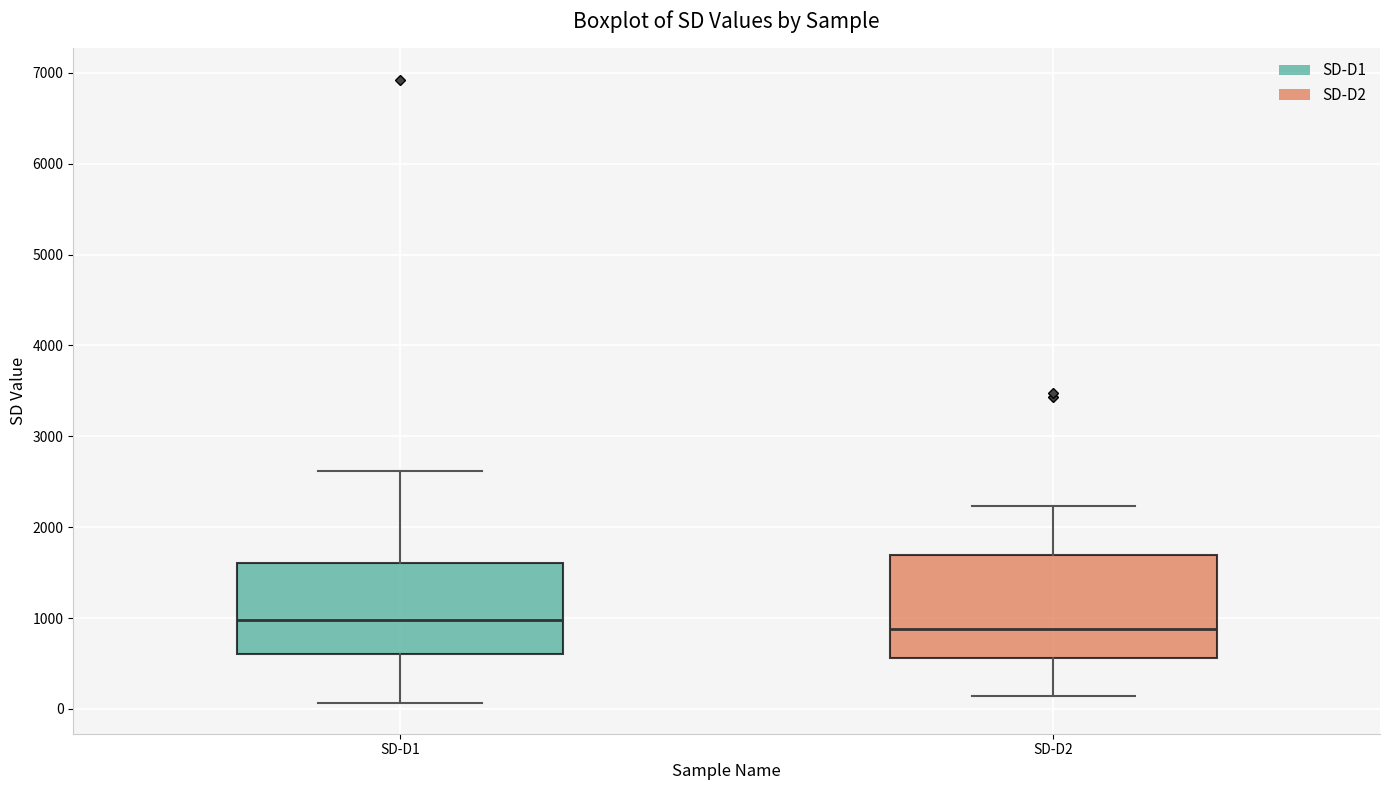

Reading left to right, read every box against the y-axis: the position of its median line, the range the box covers, and the ends of its whiskers. The values are not printed on the chart, so give them approximately, as read against the axis.

SD-D1: median 1000, box 600 to 1600, whiskers 100 to 2600
SD-D2: median 900, box 600 to 1700, whiskers 100 to 2200